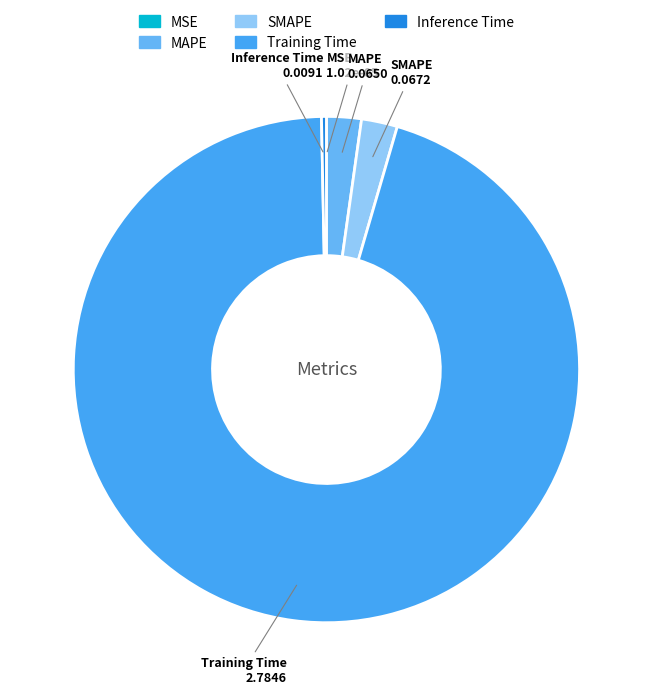

True or false: MAPE accounts for 2% of the total.

True